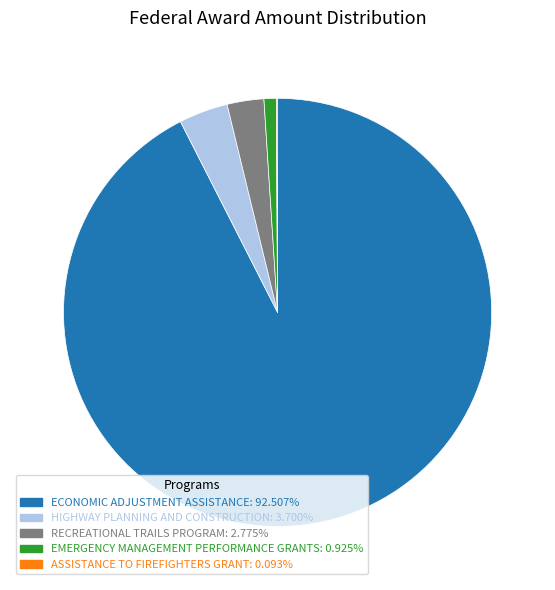

What is the majority slice?

ECONOMIC ADJUSTMENT ASSISTANCE